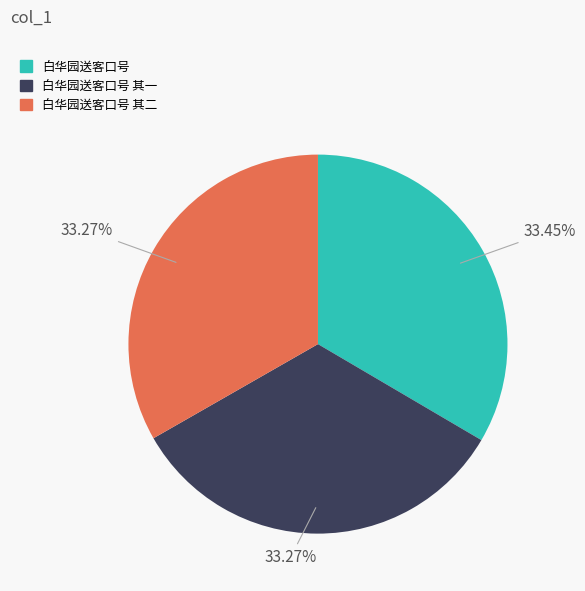

Is there any slice that represents more than half of the pie?

No